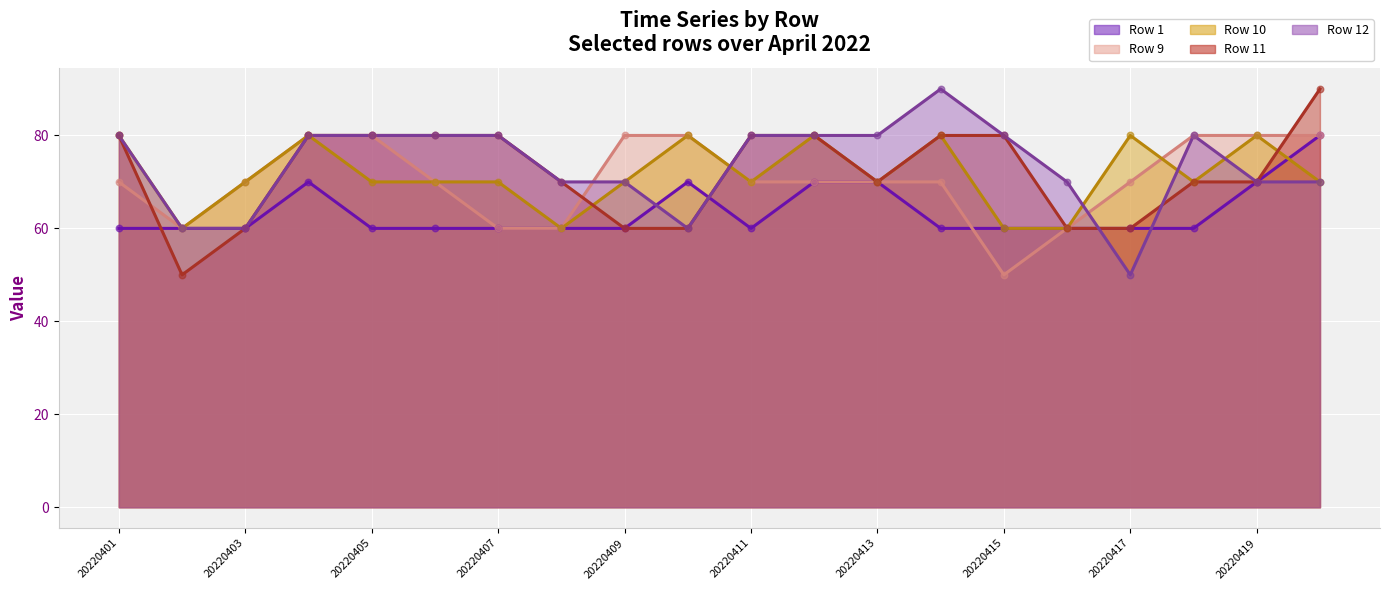

Which series reaches the maximum Y coordinate?

Row 11